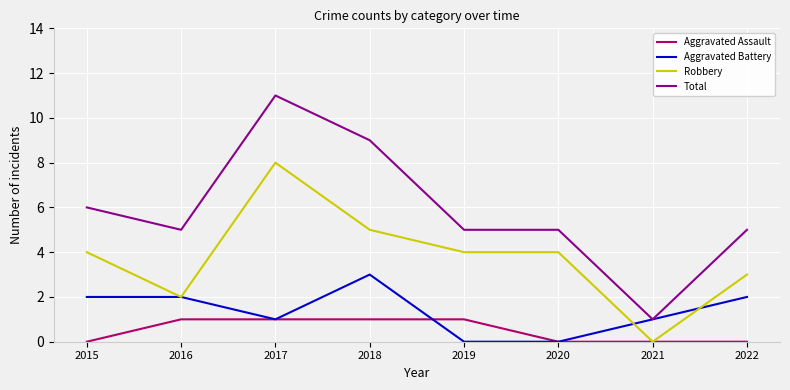

How many distinct data groups are displayed?

4